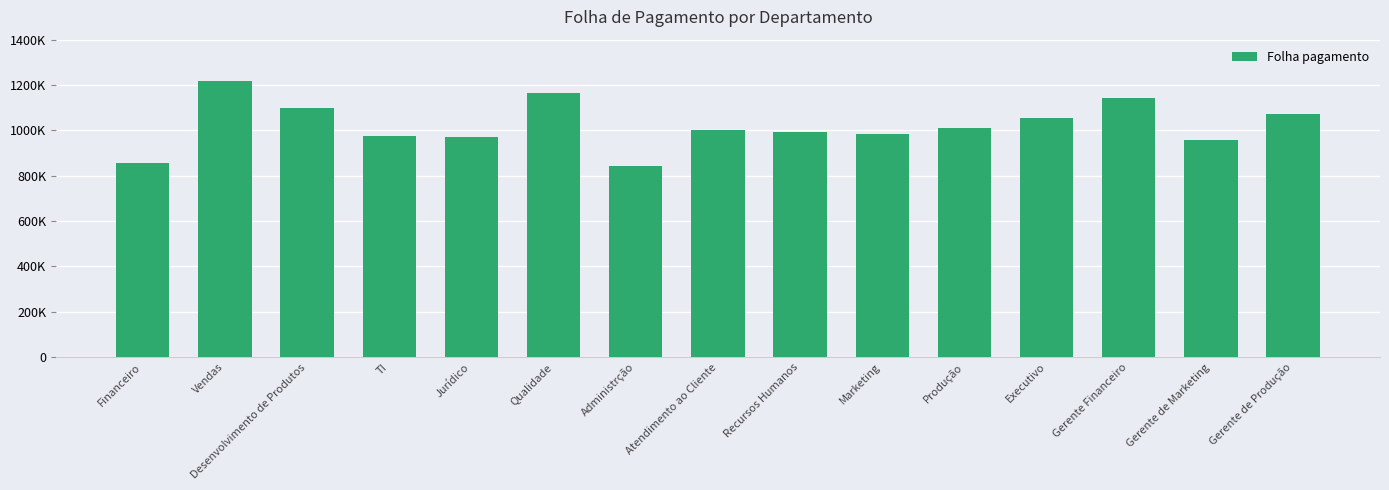

How many bars are there in total?

15